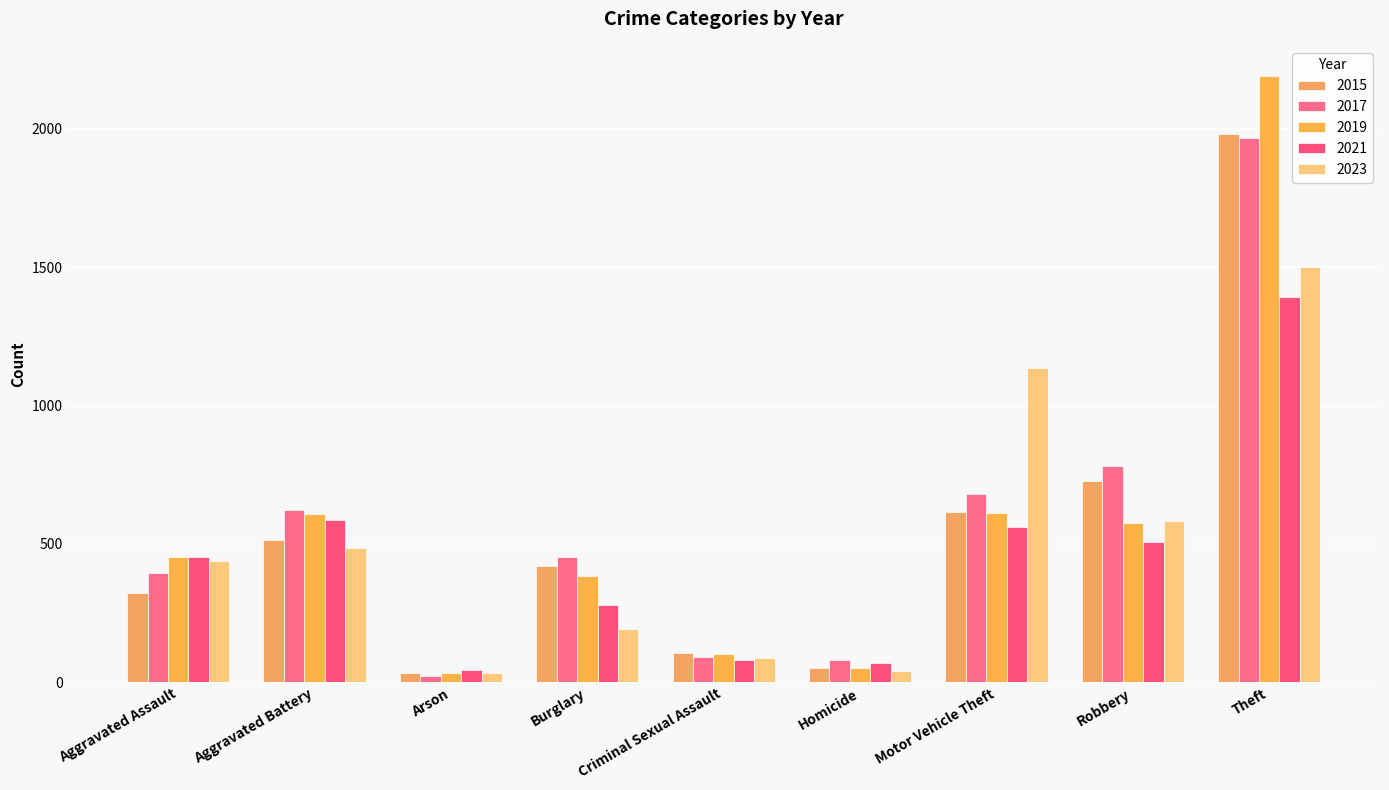

What is the sum of all 2023 values?

4496